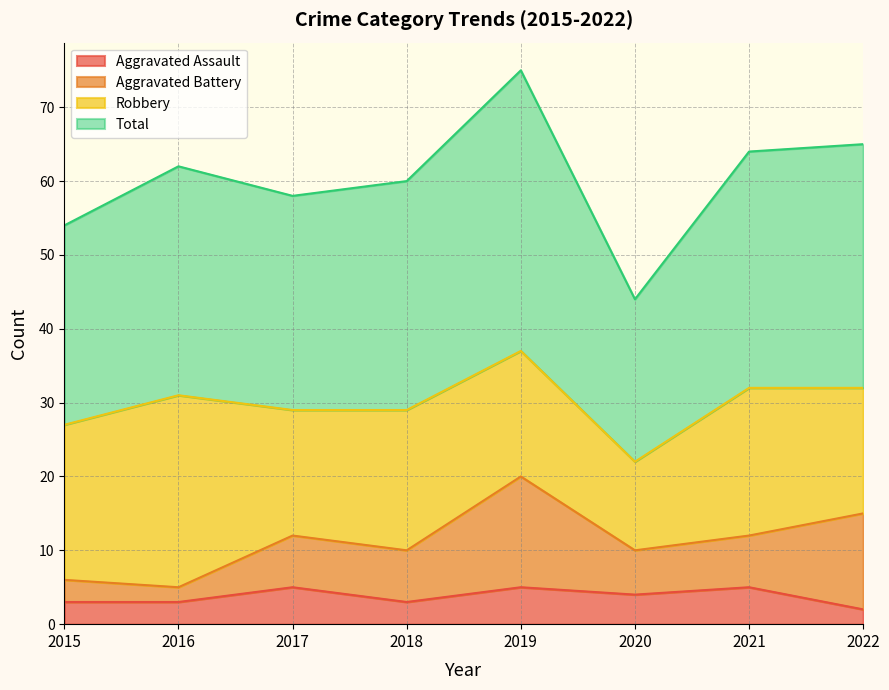

Which series has the largest range (max minus min)?

Total